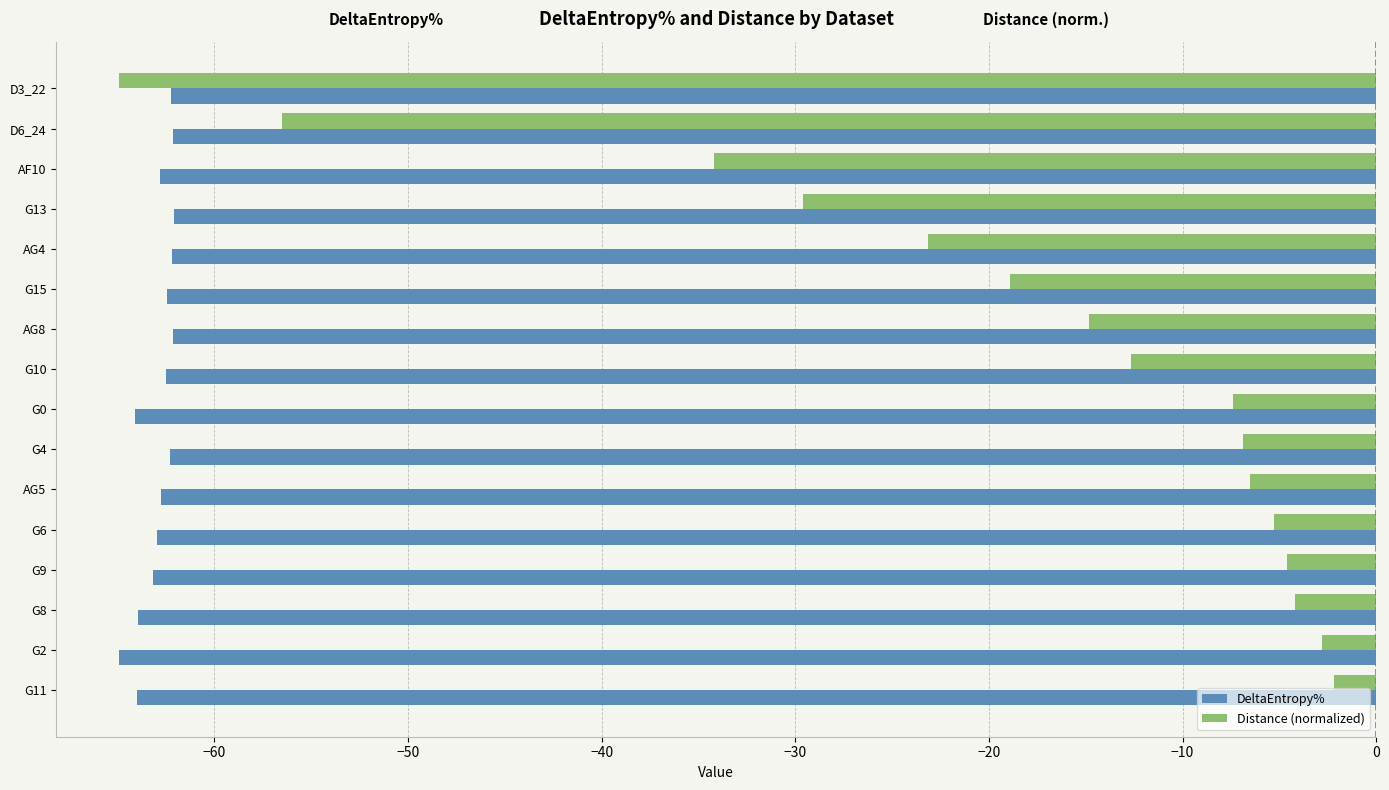

Where is Distance (normalized) nearest to the value -33?

AF10